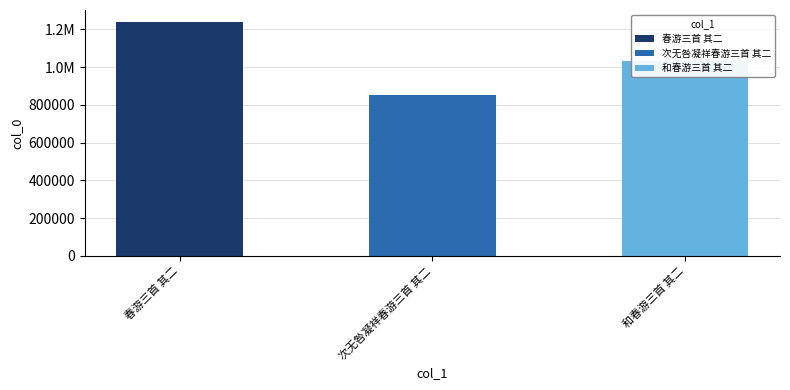

What is the difference between the values at 和春游三首 其二 and 春游三首 其二?

210309